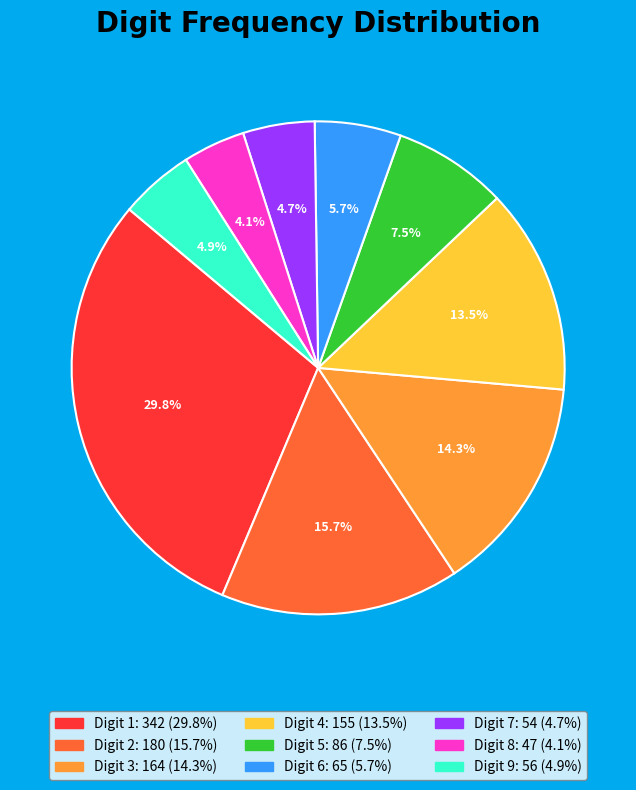

Does any single category account for the majority?

No